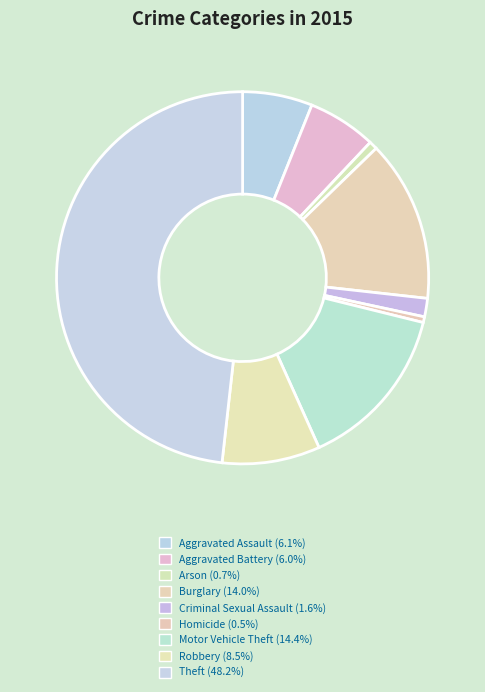

To the nearest percent, what percentage of the pie is Aggravated Battery?

6%